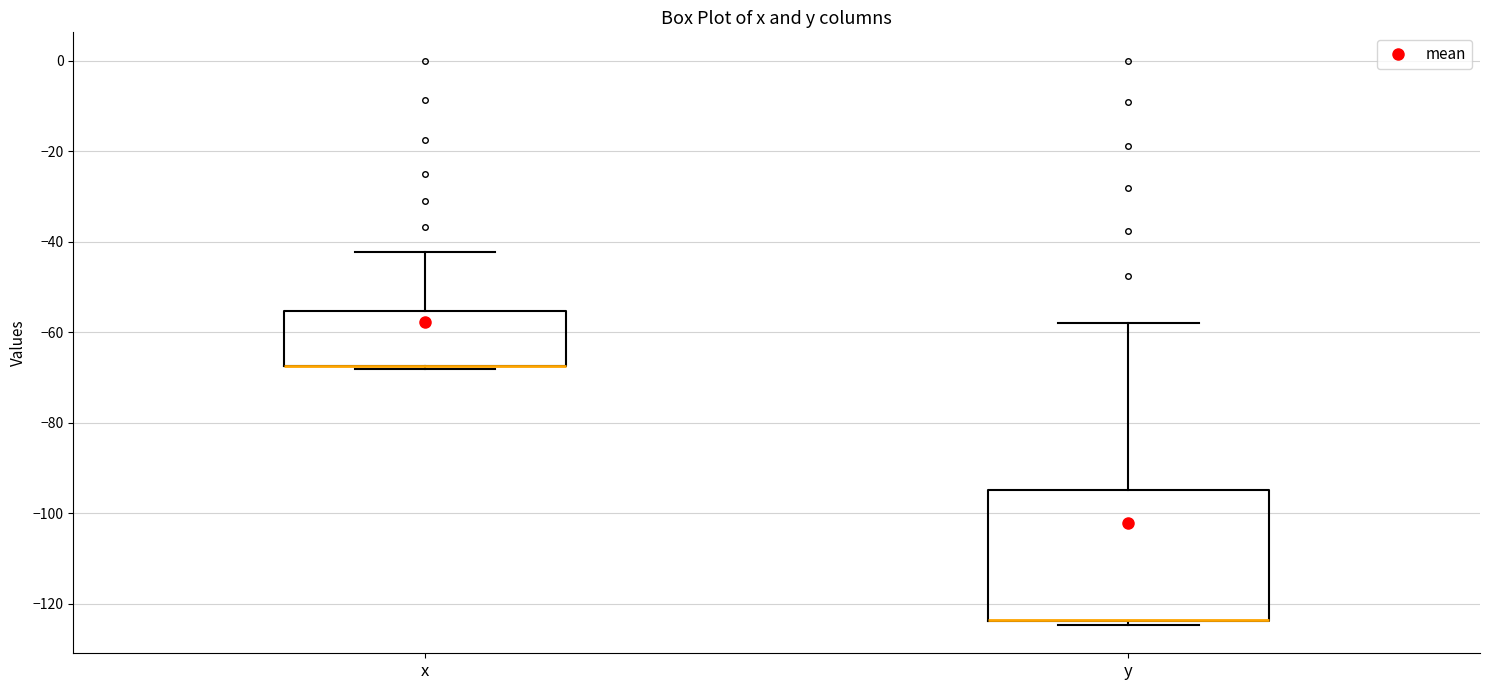

Reading left to right, transcribe this box plot: for each box, give where its median line is, the range the box spans, and where its two whiskers end, as read against the y-axis. The values are not printed on the chart, so give them approximately, as read against the axis.

x: median -68 (drawn on the box's lower edge), box -68 to -56, whiskers -68 (just below the box's lower edge) to -42
y: median -124 (drawn on the box's lower edge), box -124 to -94, whiskers -124 (just below the box's lower edge) to -58